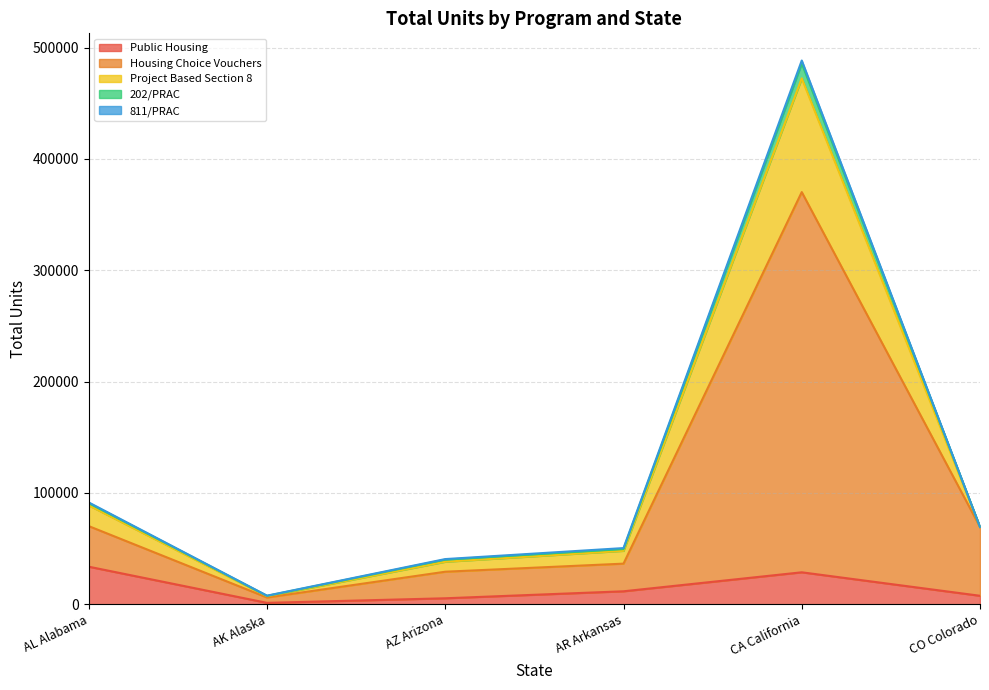

What is the total value across all series at AL Alabama?

91433